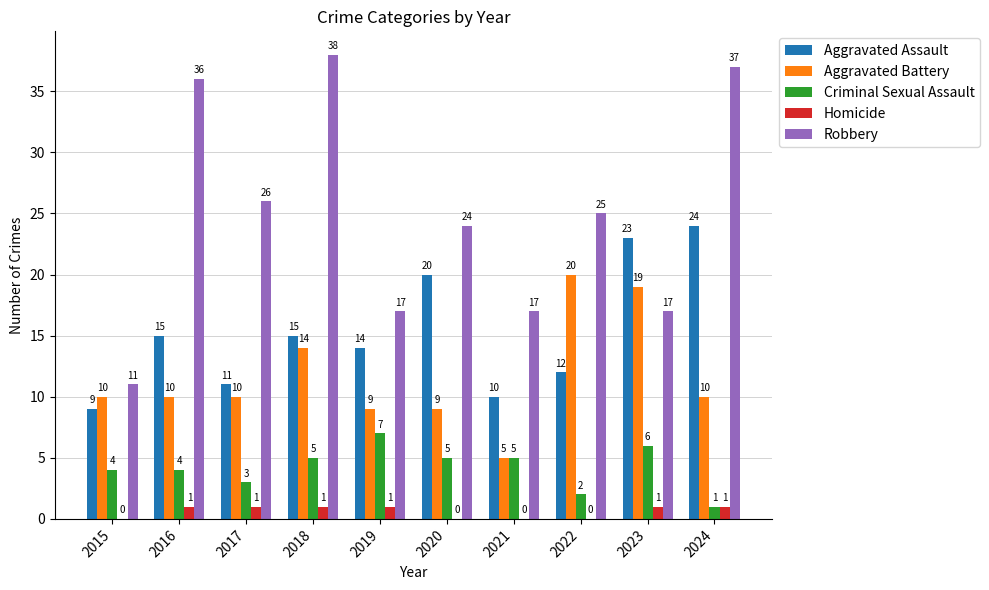

Are the bars grouped side by side (vs. stacked)?

Yes